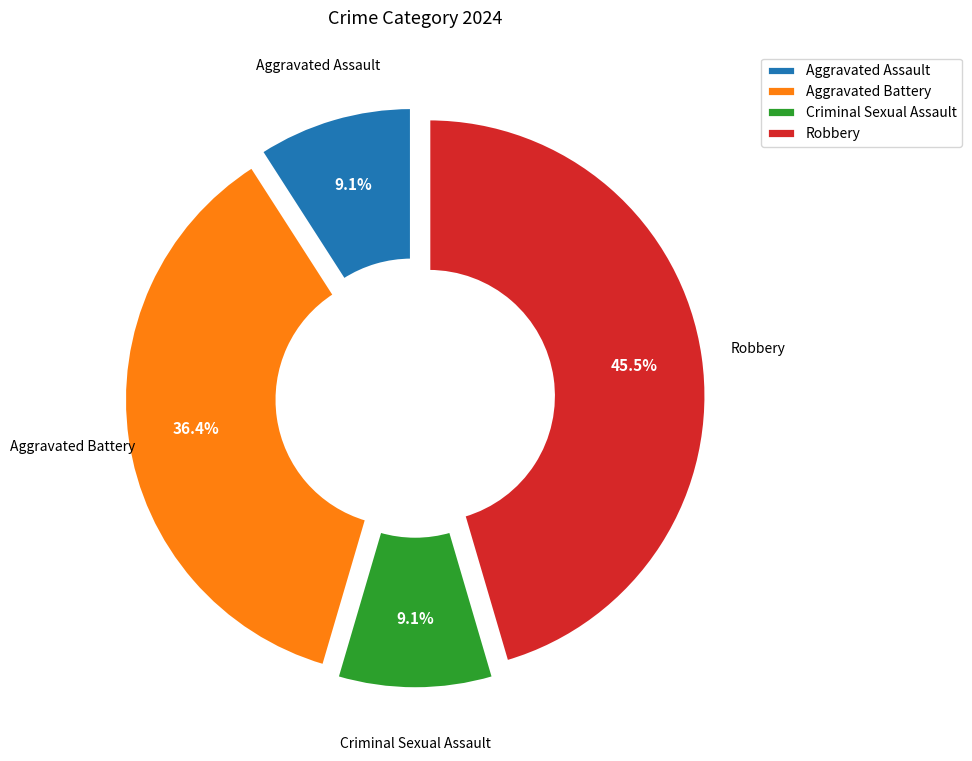

Is there a majority slice in this chart?

No